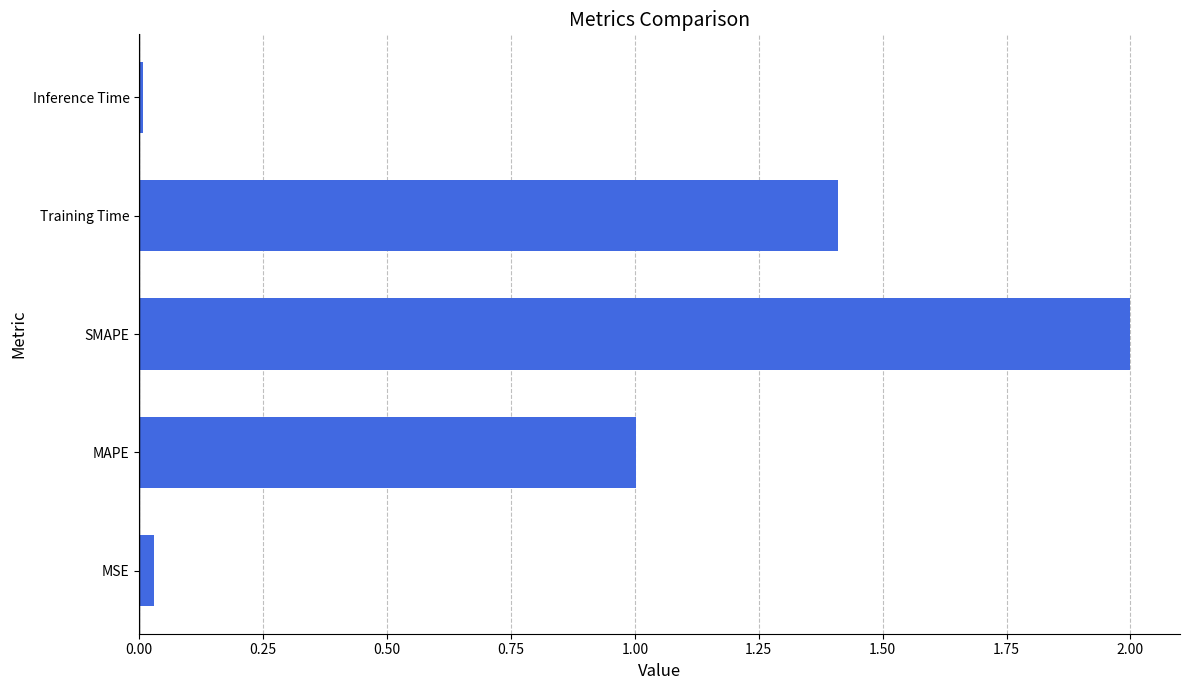

What is the maximum value shown in the chart?

2.0